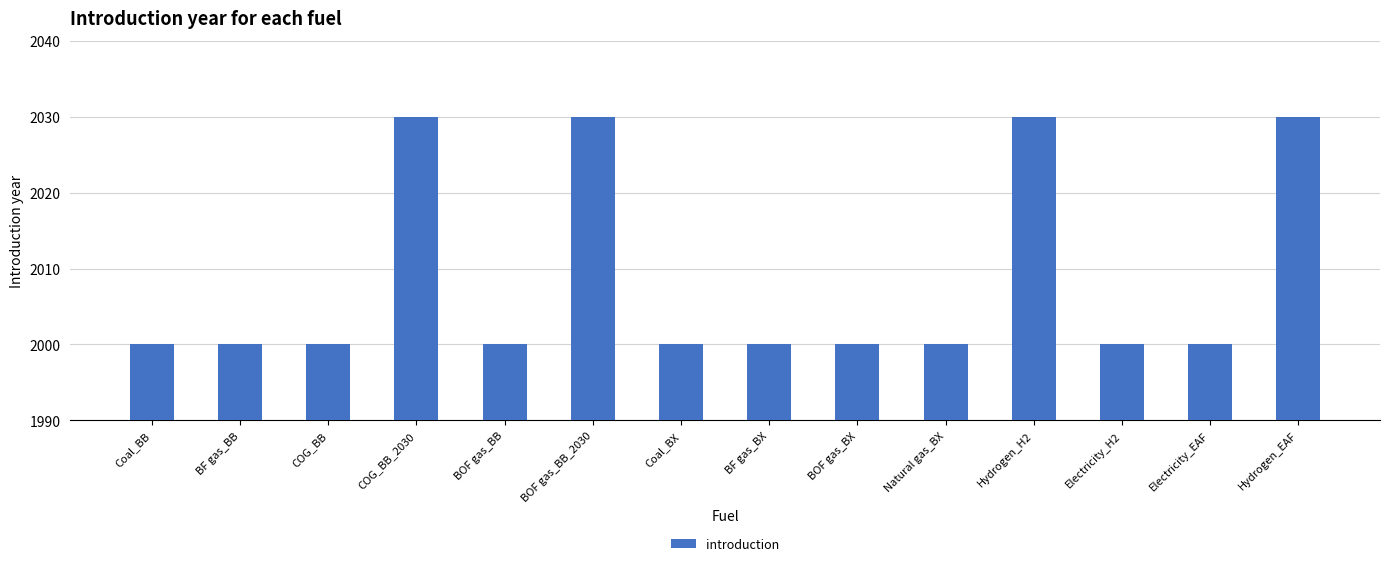

What is the maximum value shown in the chart?

2030